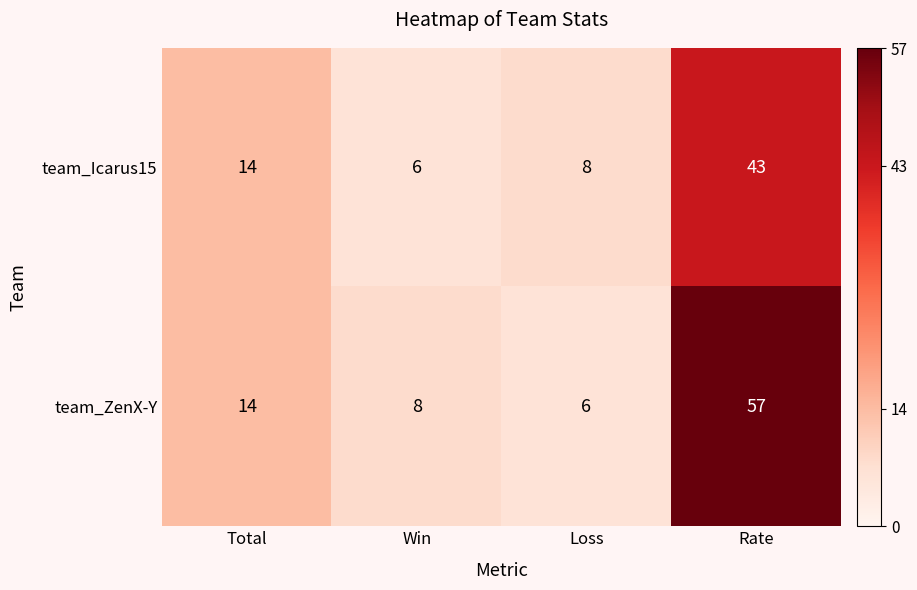

How many data points does each series have?

4